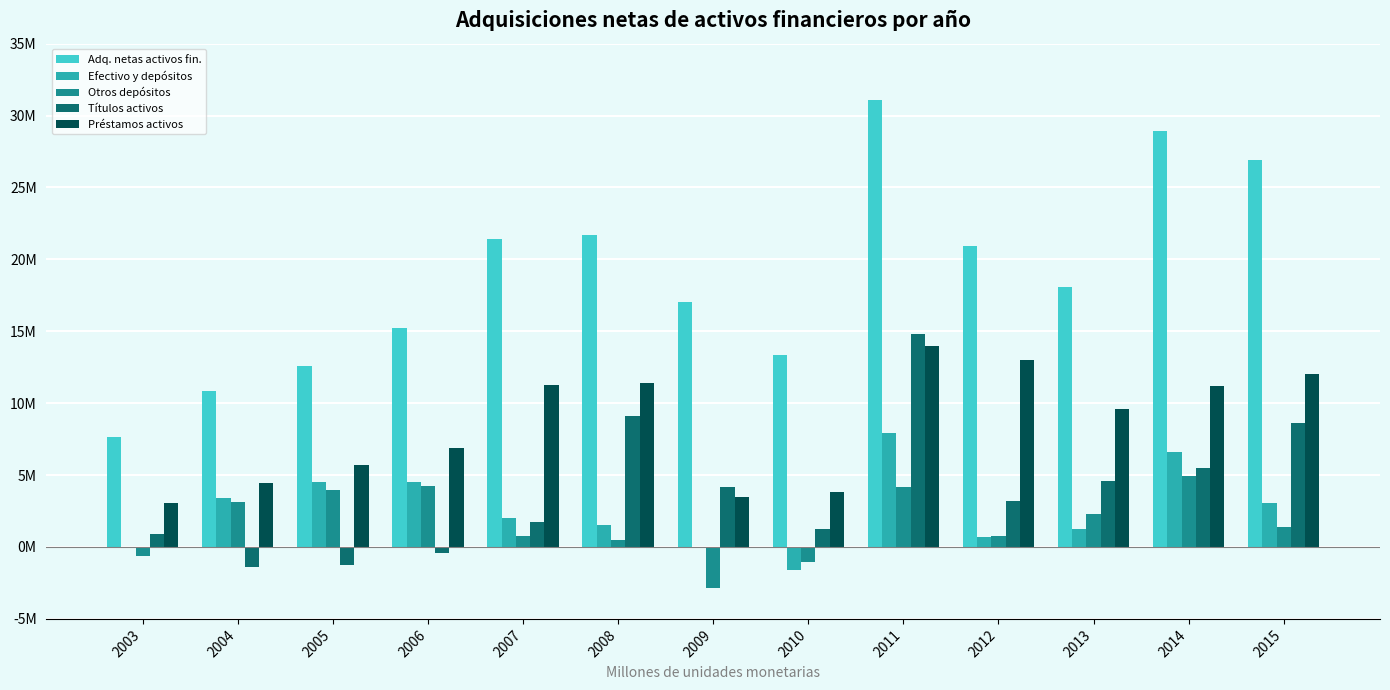

What is the difference between the maximum and second lowest values in the Títulos activos series?

16042603